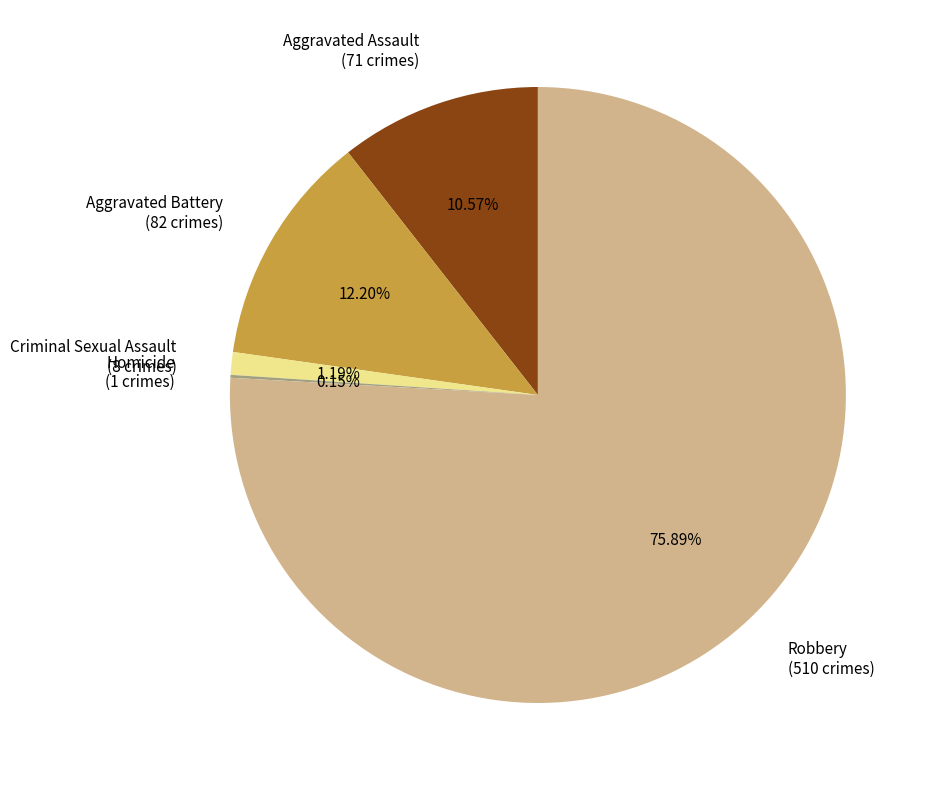

Do Aggravated Assault (71 crimes) and Robbery (510 crimes) together represent more than half of the pie?

Yes